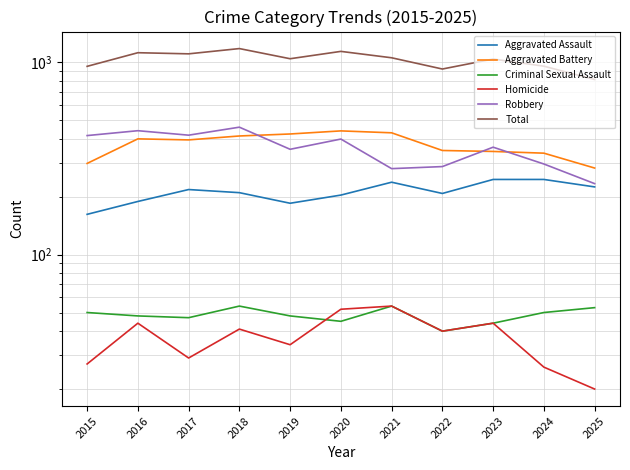

Is this an area chart (filled region under the line)?

No